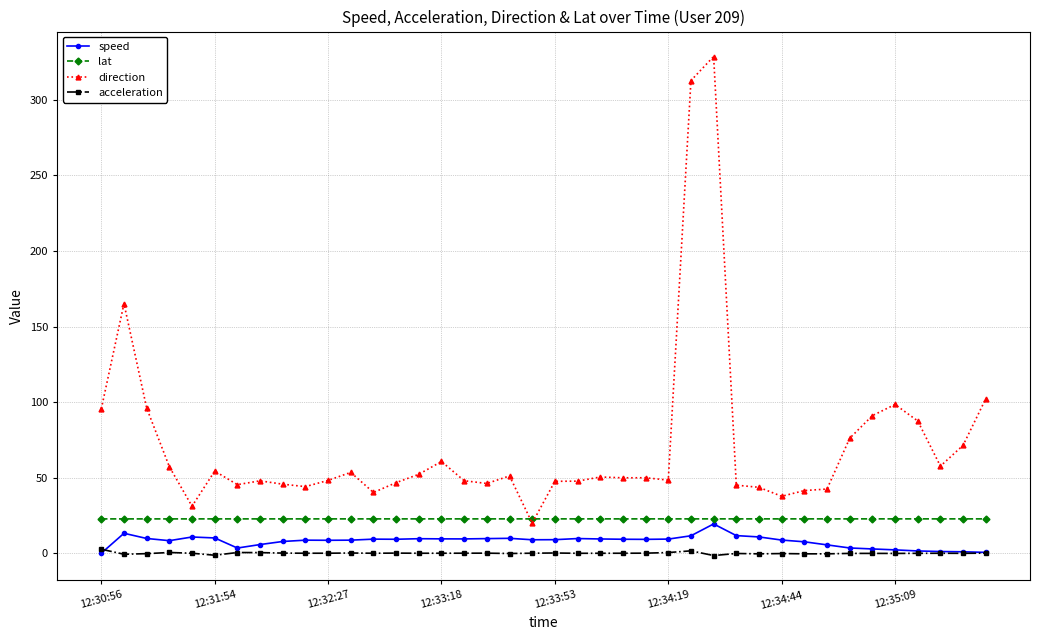

What is the lowest value of the acceleration series?

-1.5